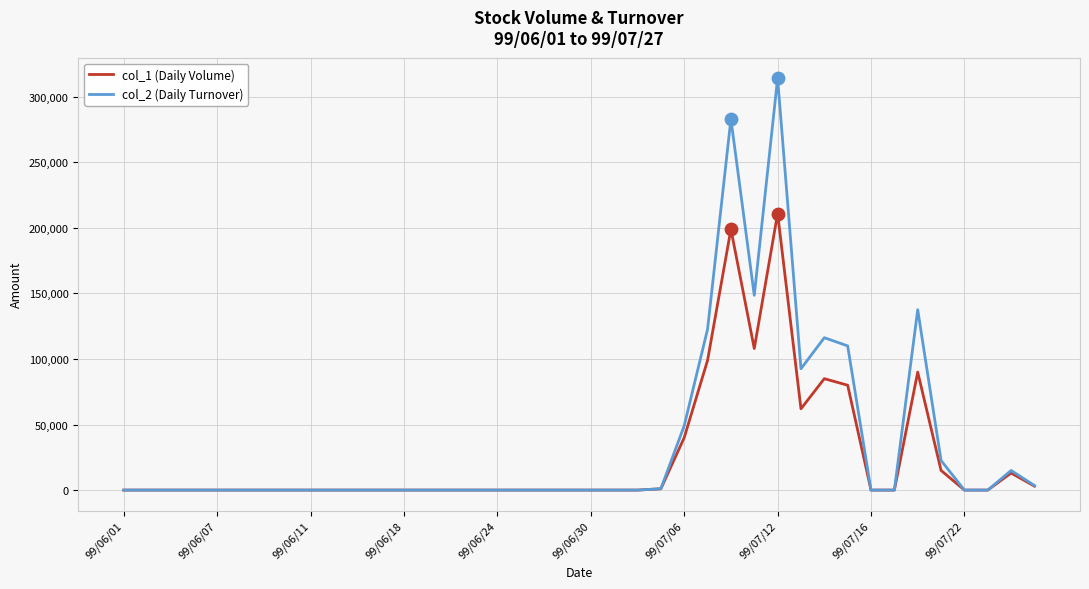

Which series has the widest spread of values?

col_2 (Daily Turnover)